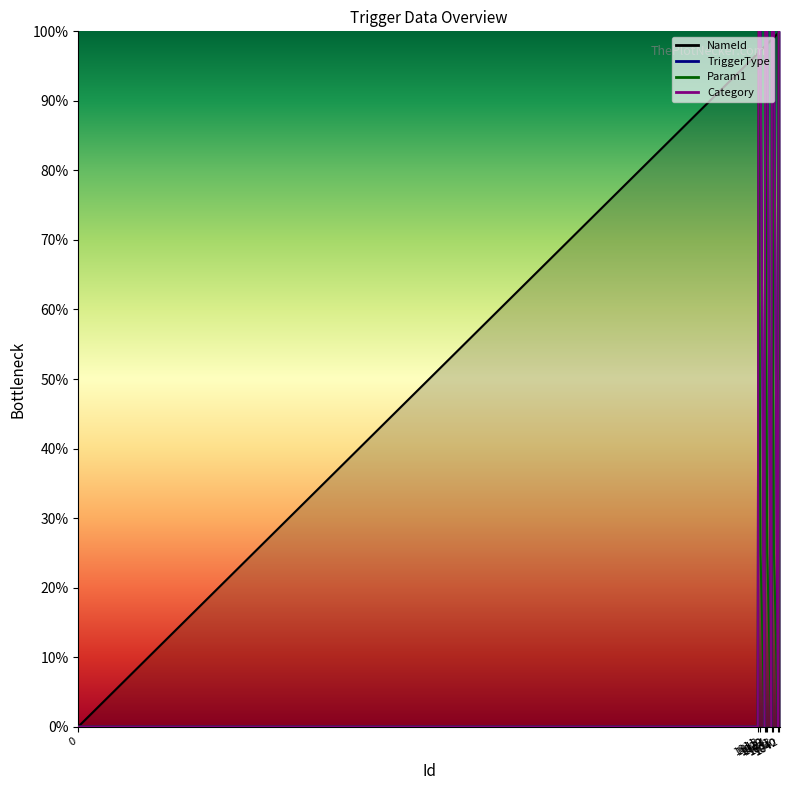

True or false: Param1 and Category intersect in this chart.

False